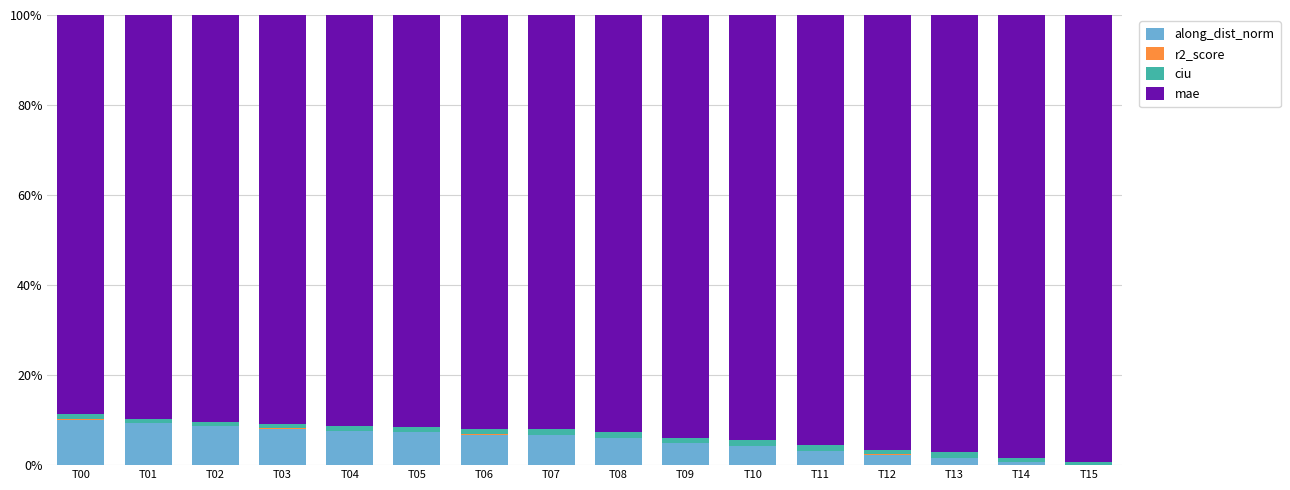

The along_dist_norm series shows 12.1 at T07. True or false?

False